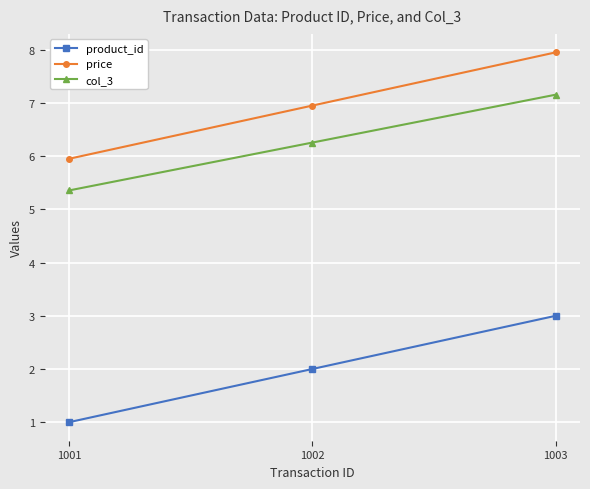

The price series shows 1.5 at 1002. True or false?

False